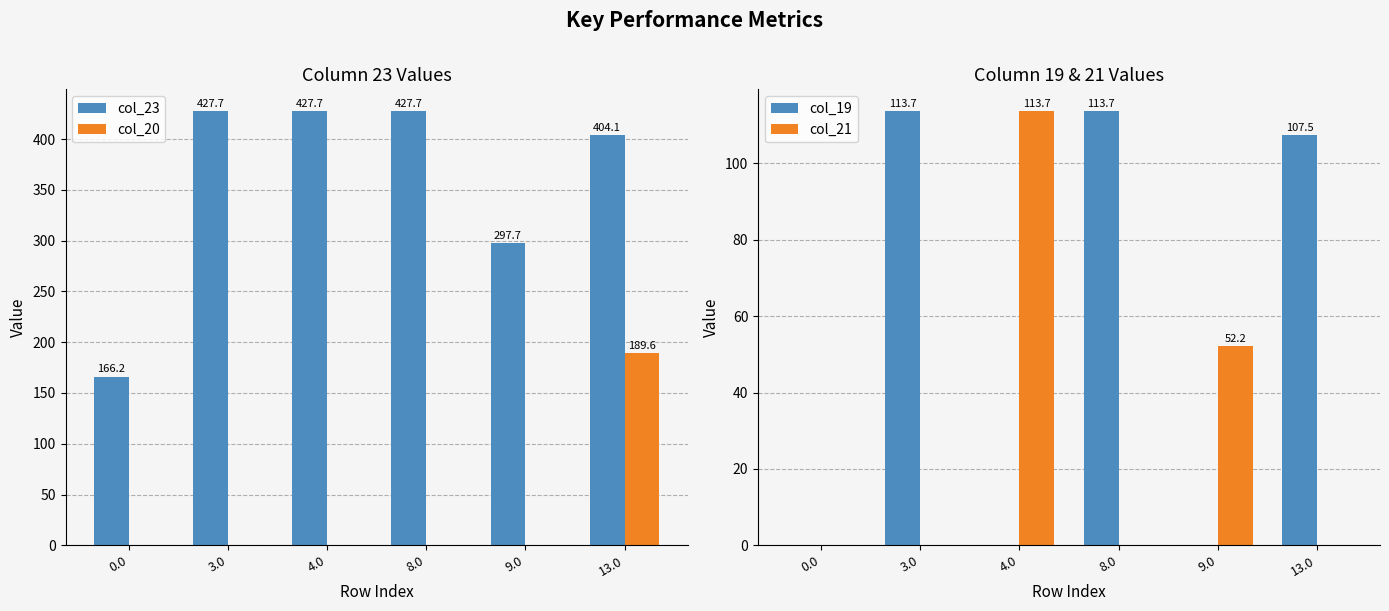

How many groups of bars are there?

6